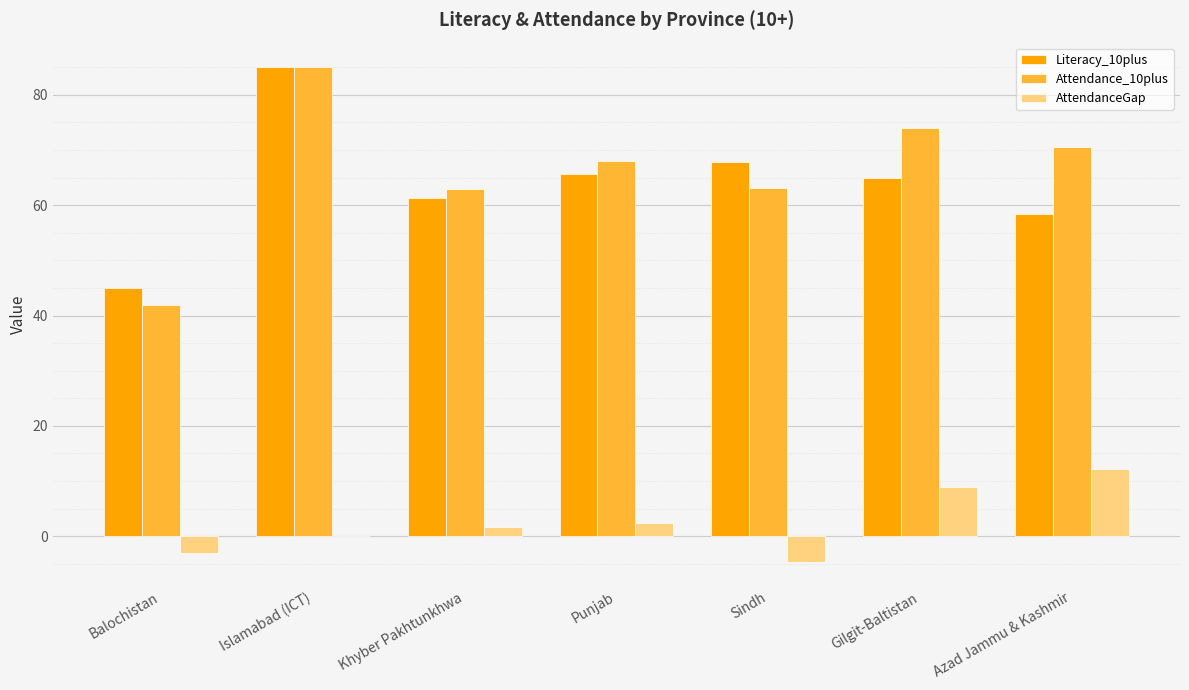

What is the sum of the AttendanceGap values at Islamabad (ICT) and Azad Jammu & Kashmir?

12.1